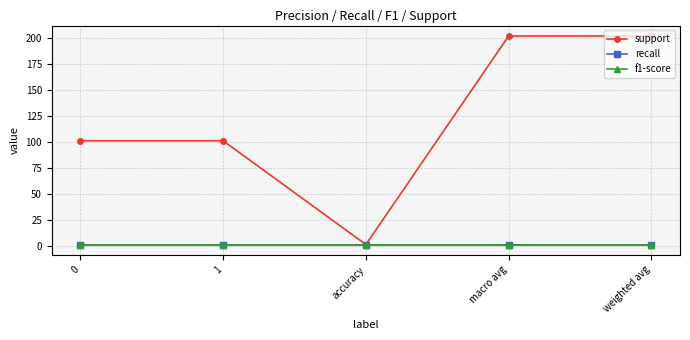

The value of f1-score at 1 is 1. True or false?

True